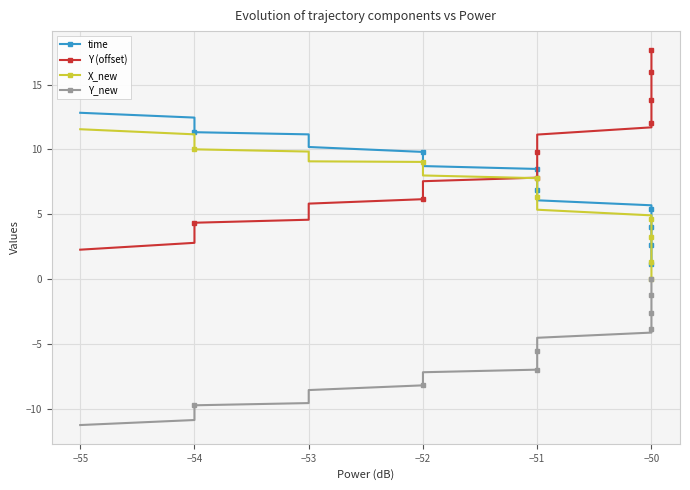

How many lines are shown in the chart?

4